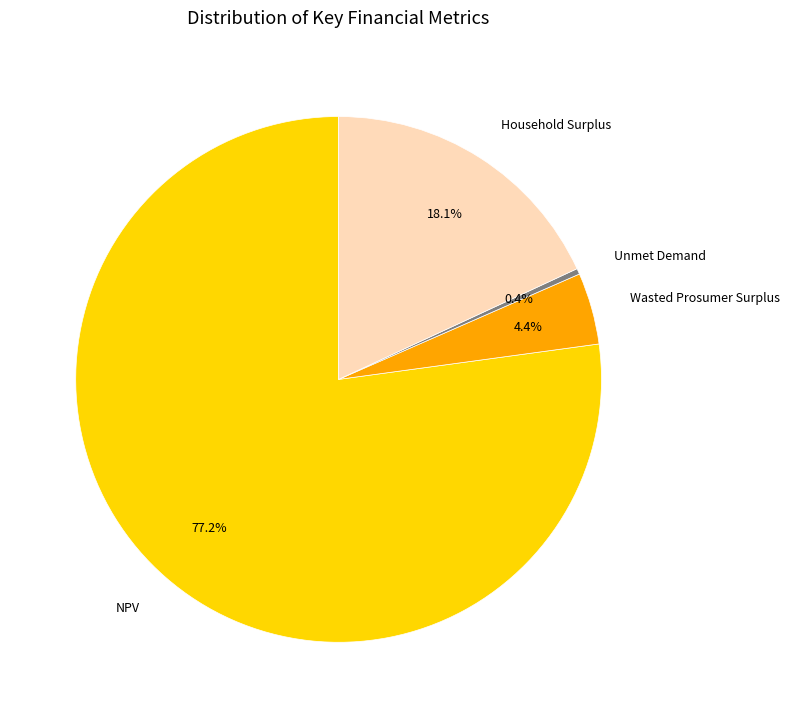

To the nearest percent, what is the average slice percentage?

25%